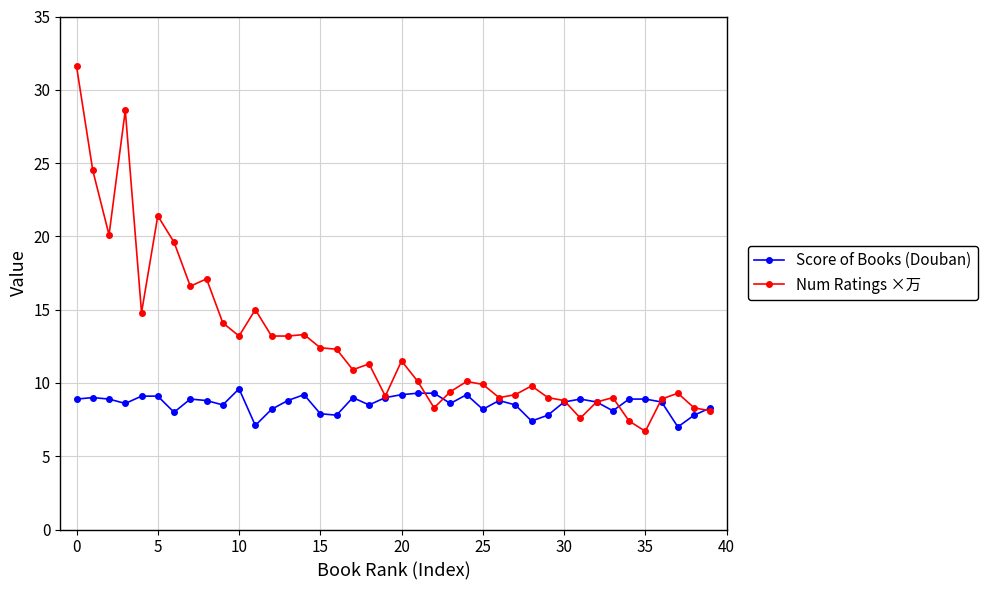

List the series in order of their overall mean, highest first.

Num Ratings ×万, Score of Books (Douban)